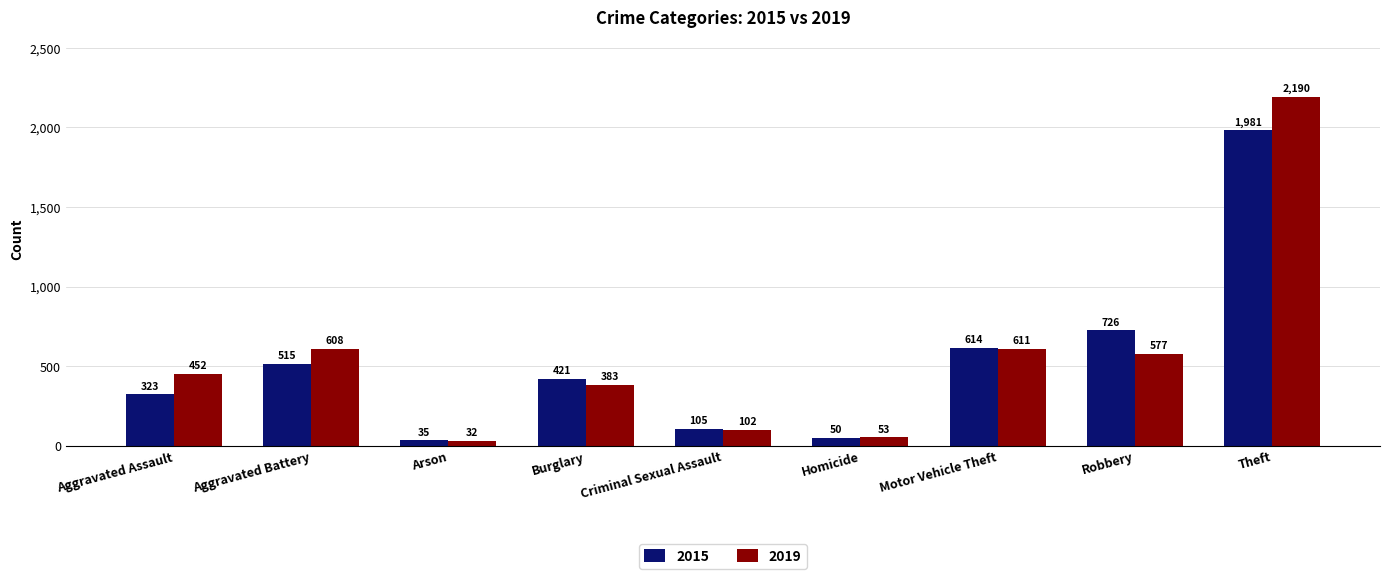

What is the sum of the 2015 values at Homicide and Aggravated Assault?

373